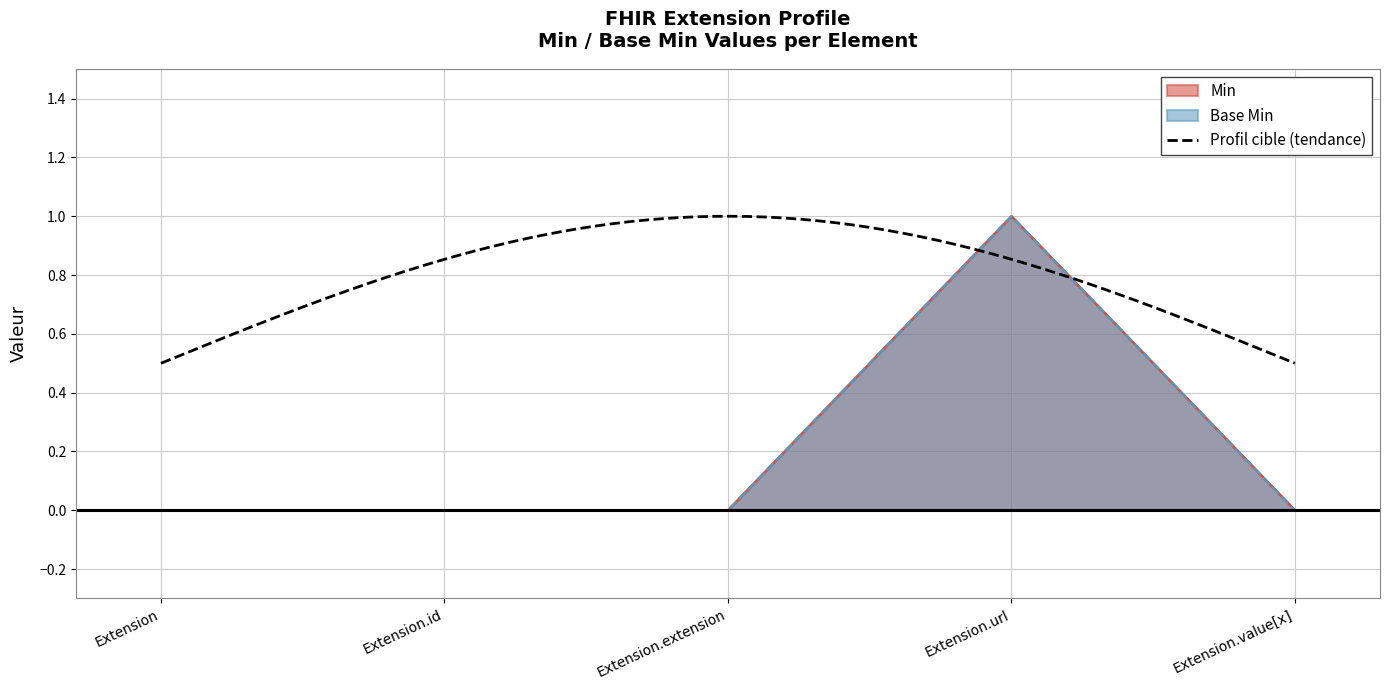

At which category does Base Min reach its first local peak?

Extension.url